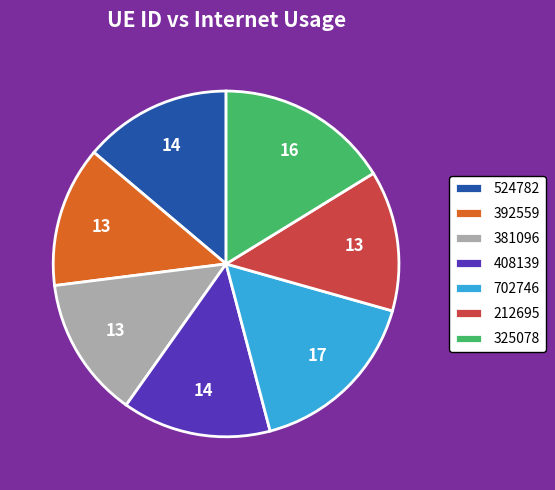

Do 381096 and 392559 together represent more than half of the pie?

No